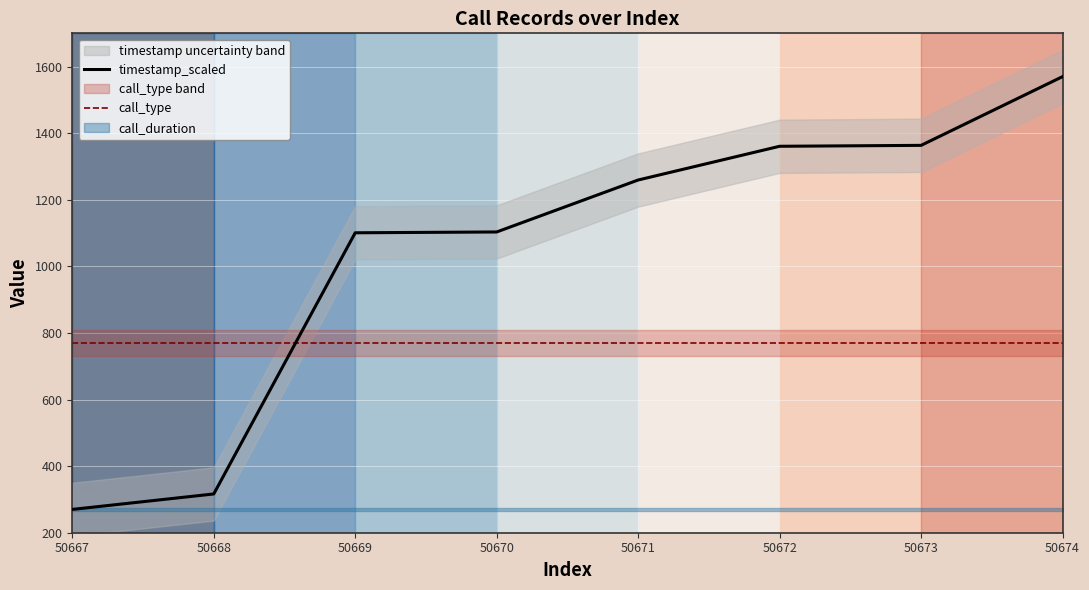

Is it true that call_type equals 770.0 at 50671?

True